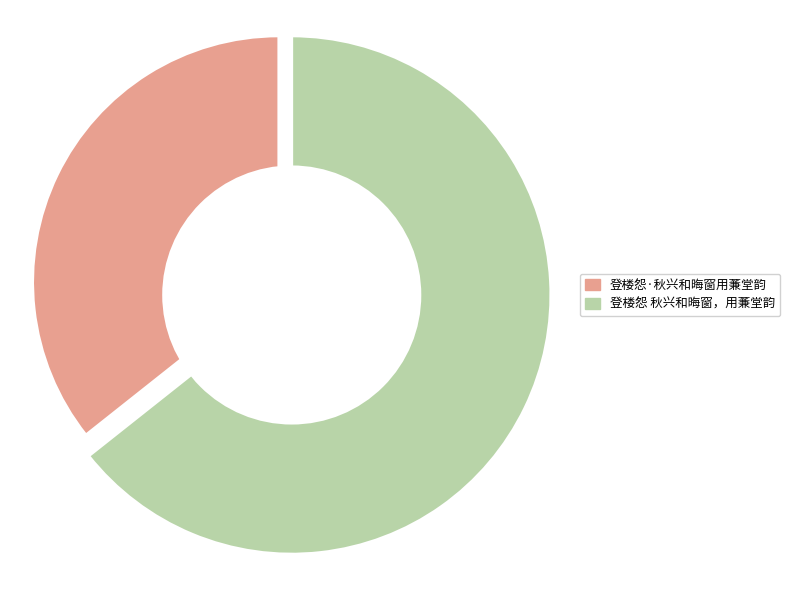

What is the majority slice?

登楼怨 秋兴和晦窗，用蒹堂韵